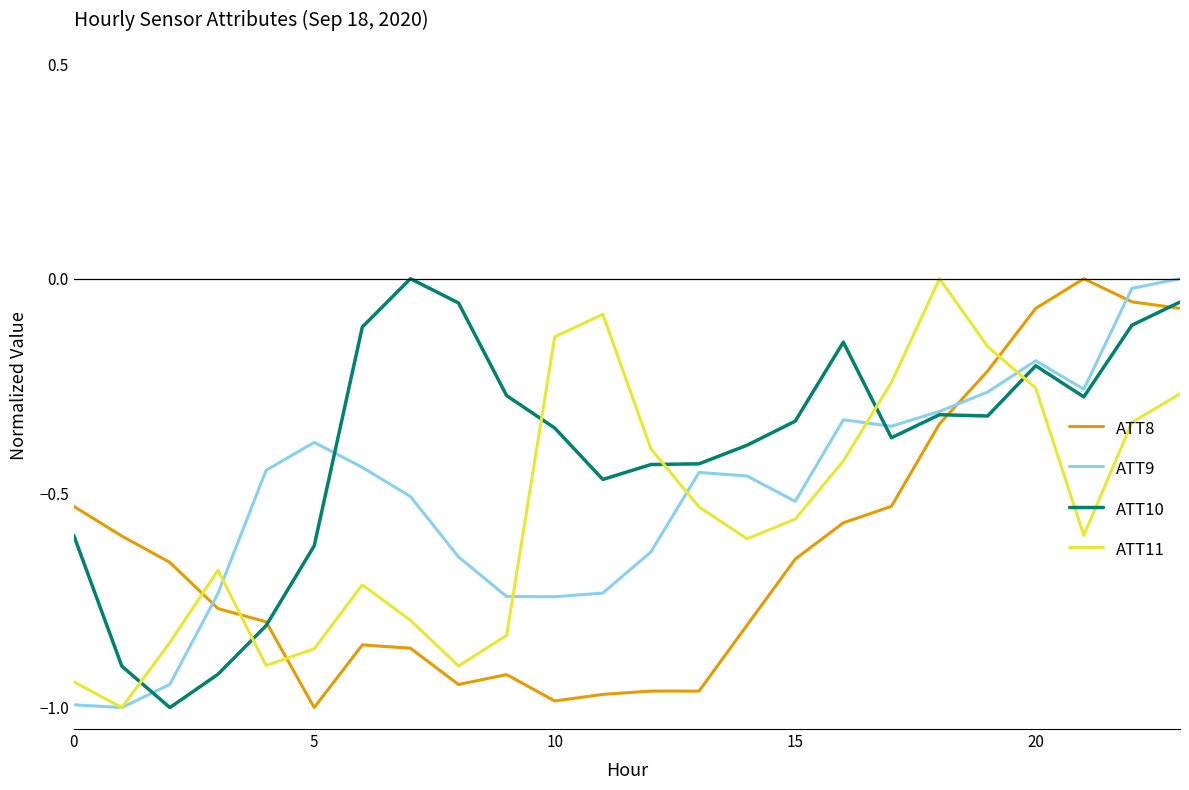

Rank the series by their average value, from lowest to highest.

ATT8, ATT11, ATT9, ATT10